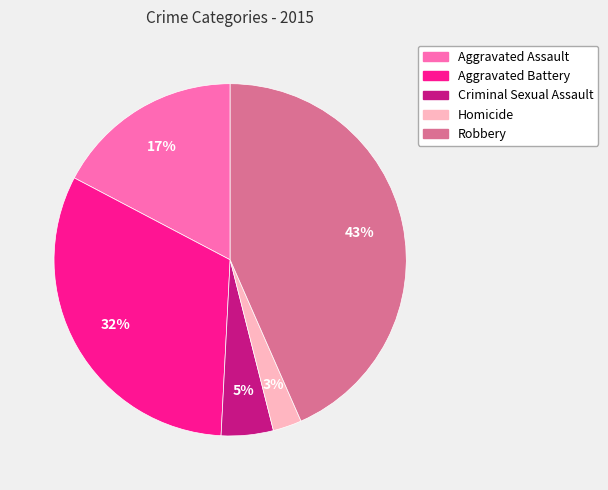

To the nearest percent, what is the combined percentage of Homicide and Aggravated Battery?

35%